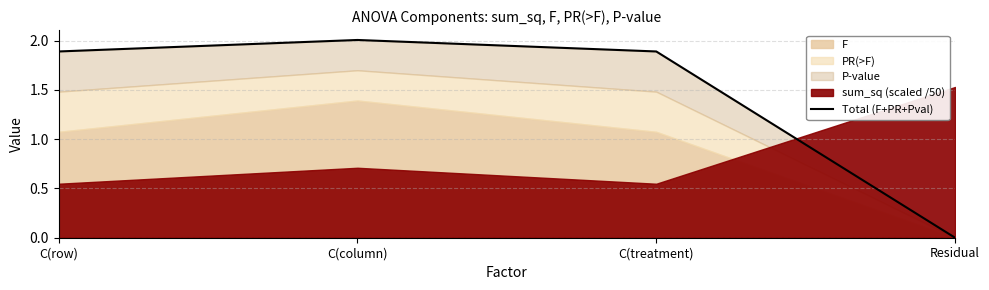

Reading left to right, extract all data points from this chart.

C(row)=1.9	C(column)=2.0	C(treatment)=1.9	Residual=0.0